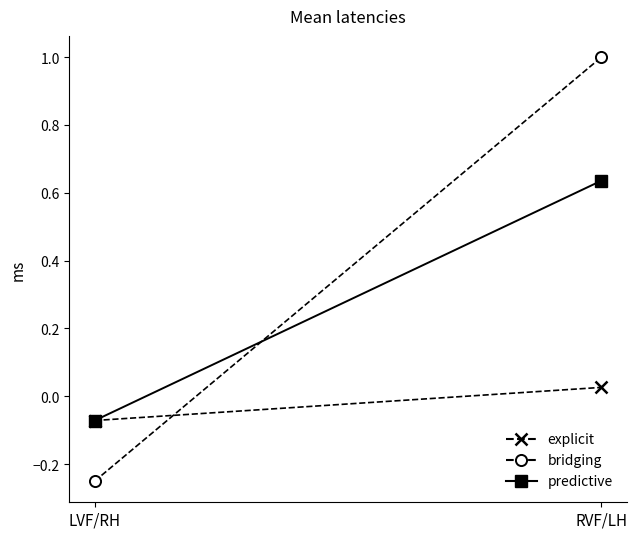

Which category has the lowest value across all series?

LVF/RH